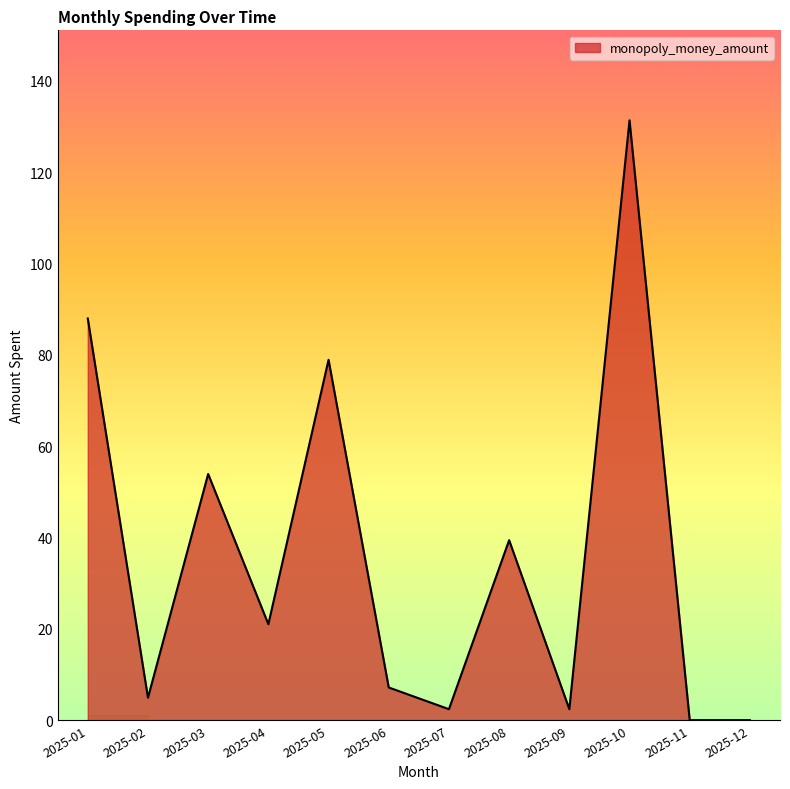

The chart shows a value of 0.0 at 2025-11. True or false?

True